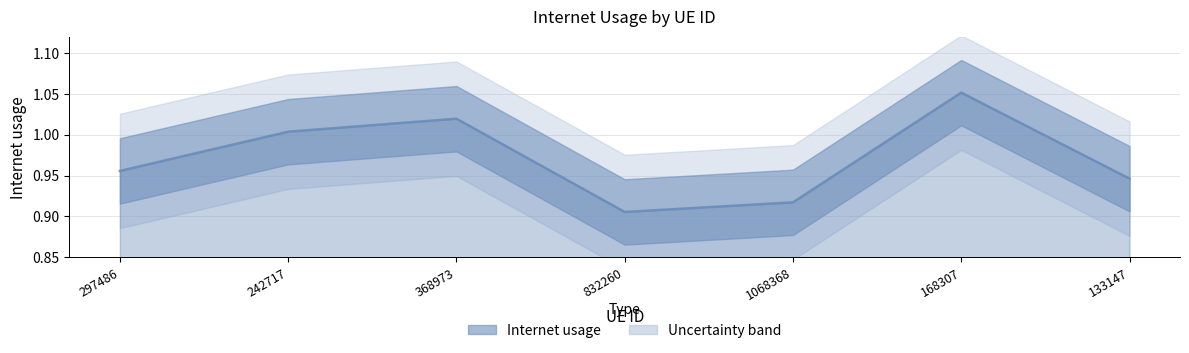

What is the smallest value displayed?

0.9